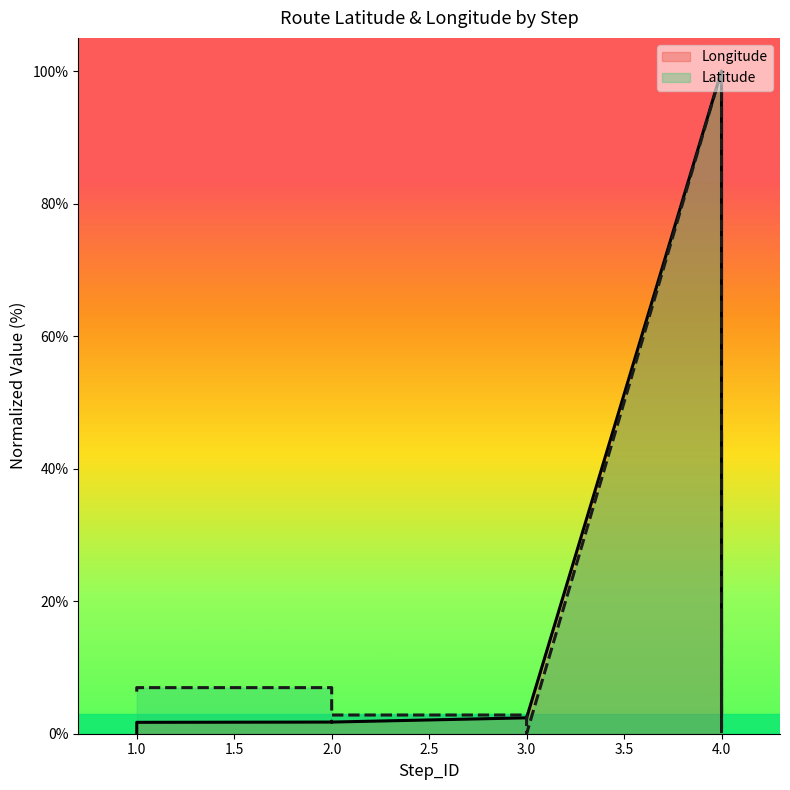

How many intersections are there between Latitude and Longitude?

1